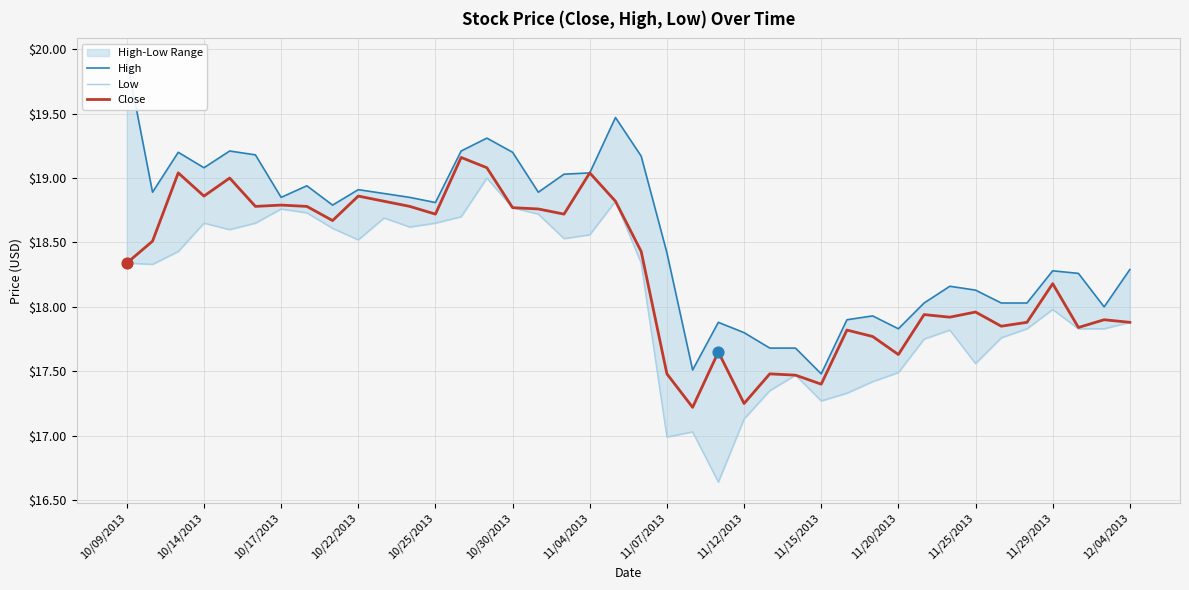

Which series has the largest Y range (max minus min)?

High